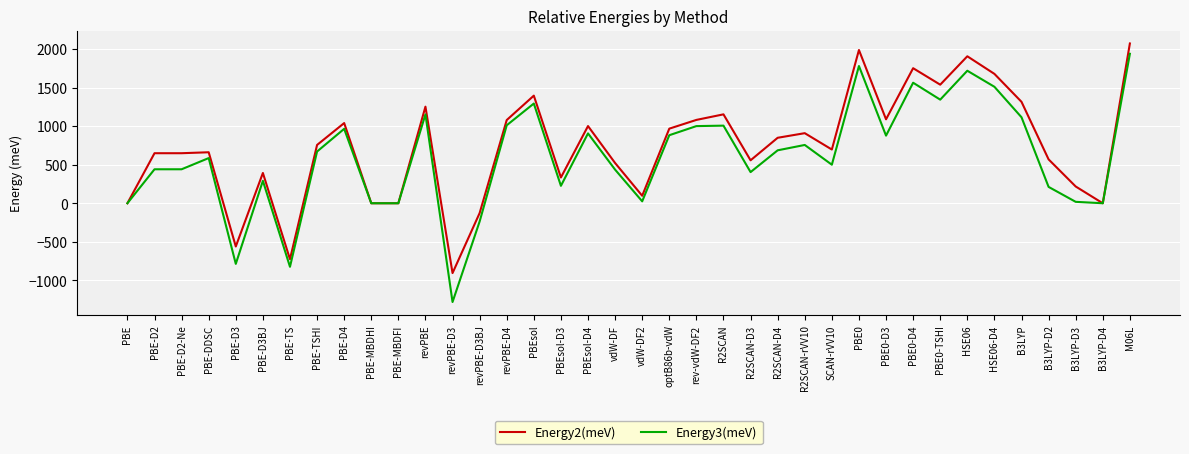

Where does the Energy2(meV) series first go above 755?

PBE-TSHI